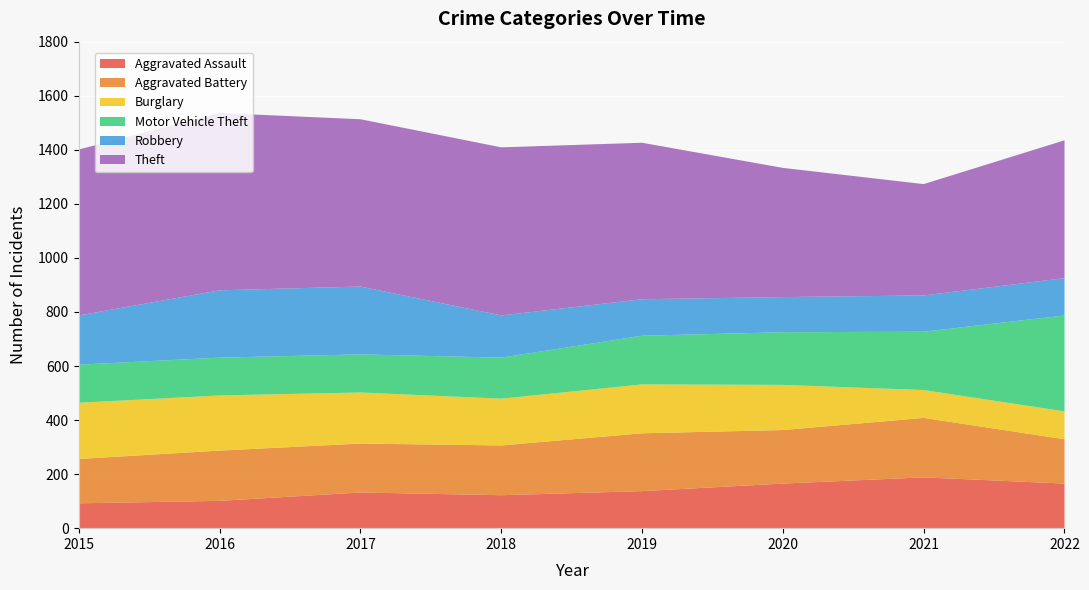

Reading left to right, list all the values displayed in this chart.

Aggravated Assault: 2015=92	2016=101	2017=132	2018=122	2019=137	2020=165	2021=188	2022=165
Aggravated Battery: 2015=164	2016=186	2017=181	2018=184	2019=214	2020=198	2021=220	2022=164
Burglary: 2015=208	2016=204	2017=189	2018=173	2019=181	2020=167	2021=103	2022=103
Motor Vehicle Theft: 2015=141	2016=140	2017=141	2018=152	2019=180	2020=195	2021=216	2022=355
Robbery: 2015=182	2016=249	2017=251	2018=156	2019=135	2020=130	2021=134	2022=138
Theft: 2015=614	2016=656	2017=619	2018=622	2019=579	2020=478	2021=412	2022=510